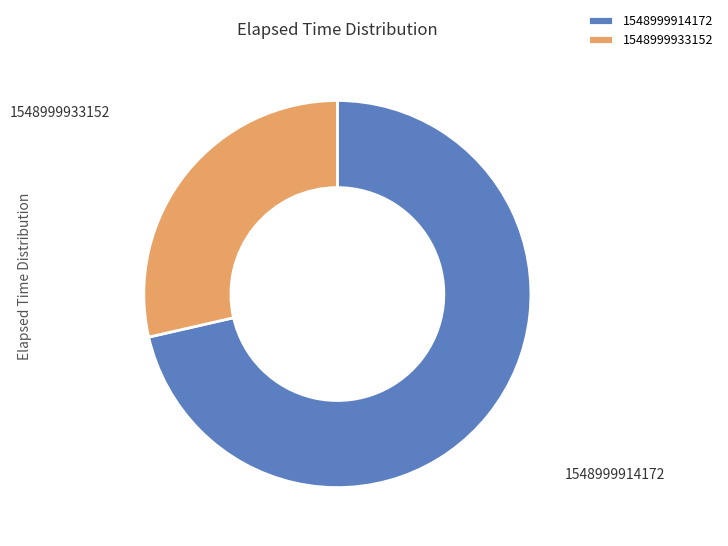

Is there a majority slice in this chart?

Yes